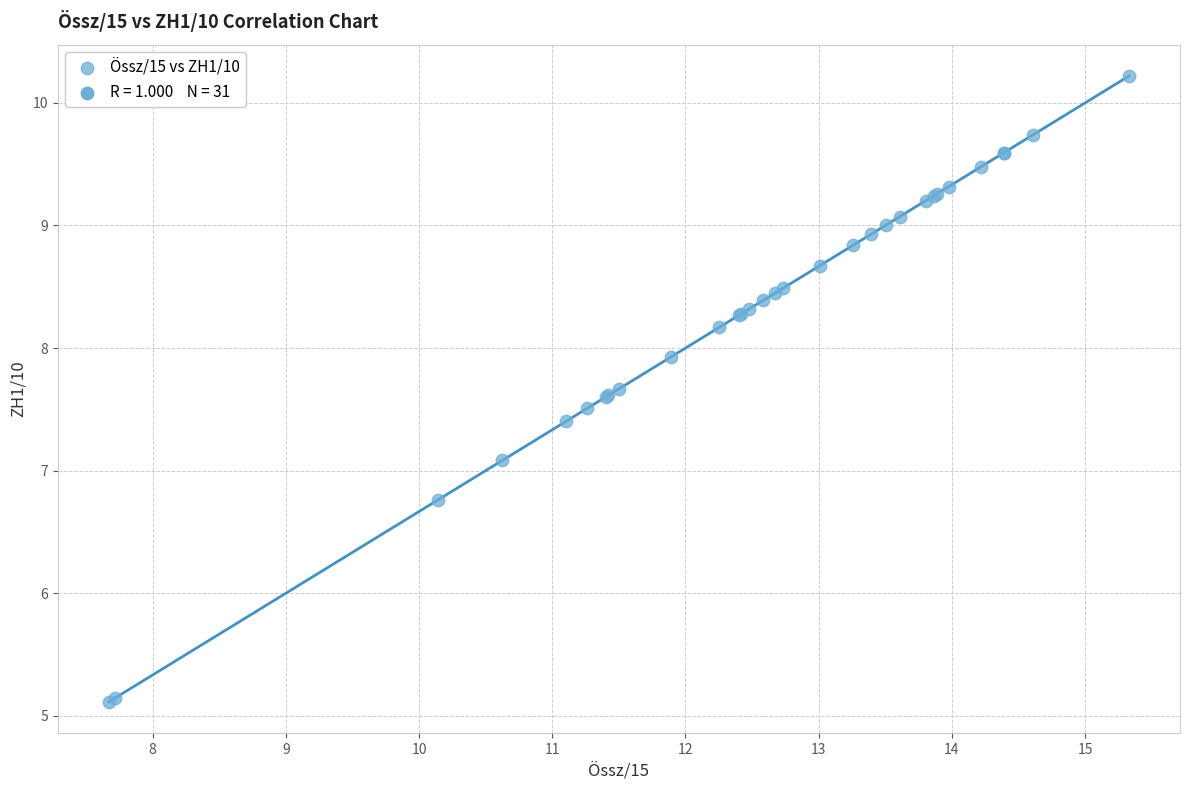

What Y value in the scatter plot is closest to 7?

7.1